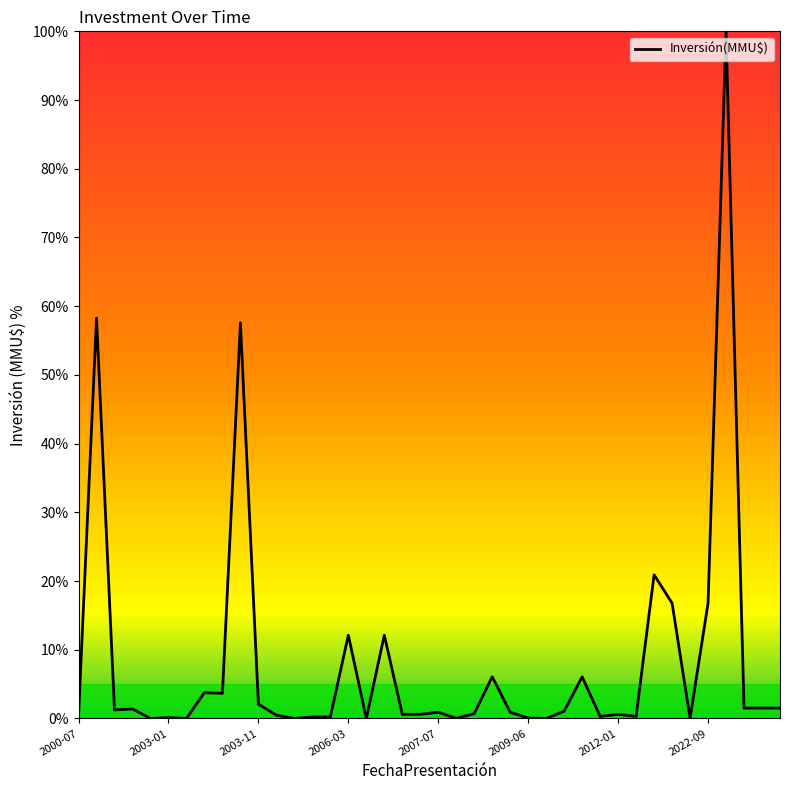

Does the chart have visible grid lines?

No